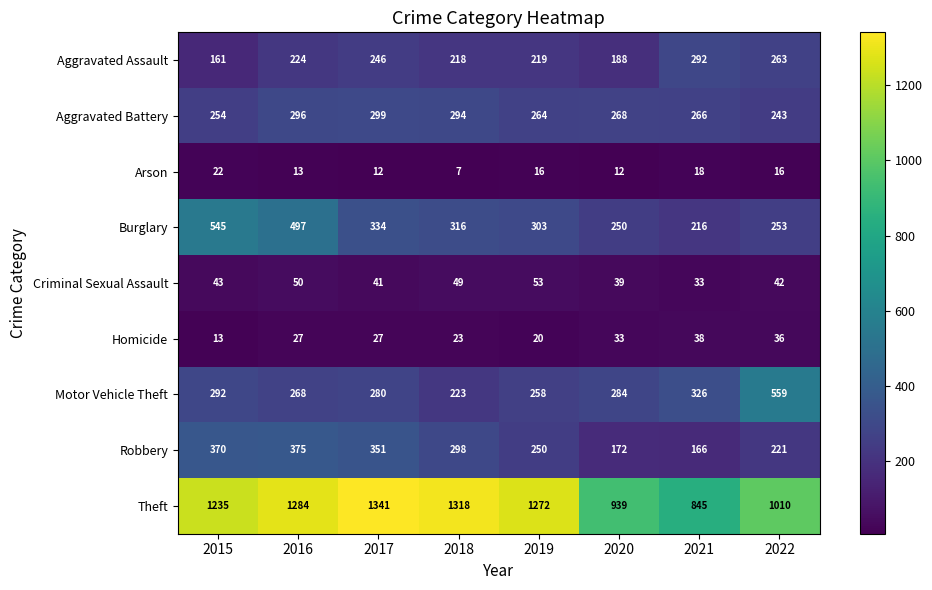

At which label does Arson reach its minimum?

2018